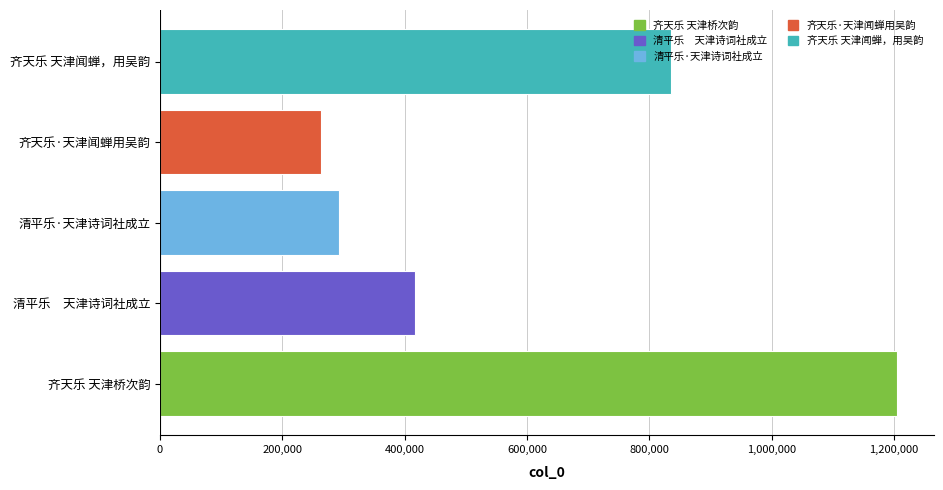

The chart shows a value of 417535 at 清平乐　天津诗词社成立. True or false?

True